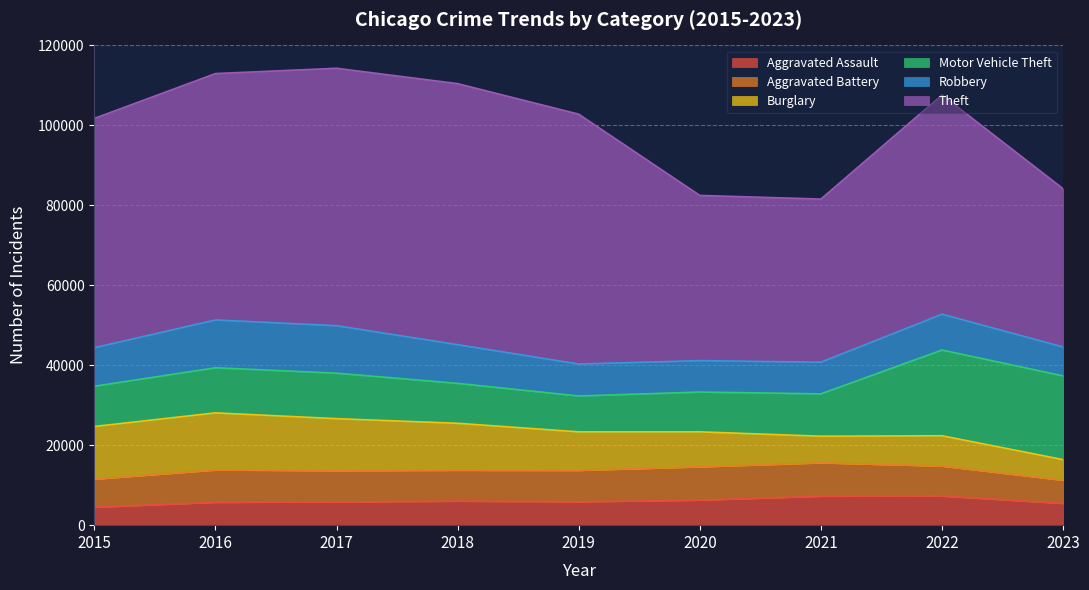

At how many categories does at least one series exceed 11416?

9